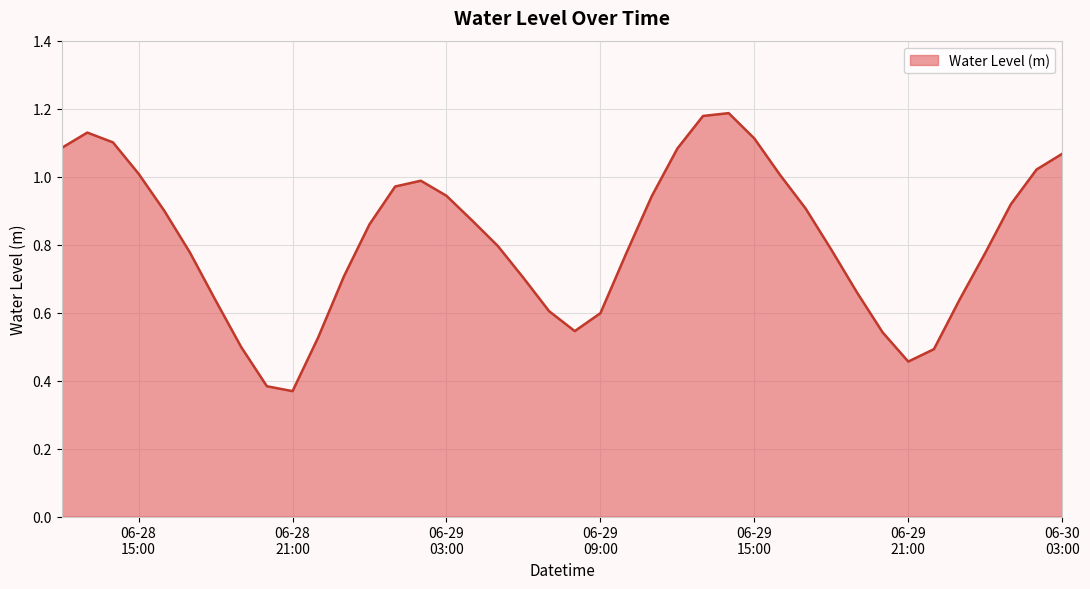

Does the chart display data point markers on the line(s)?

No